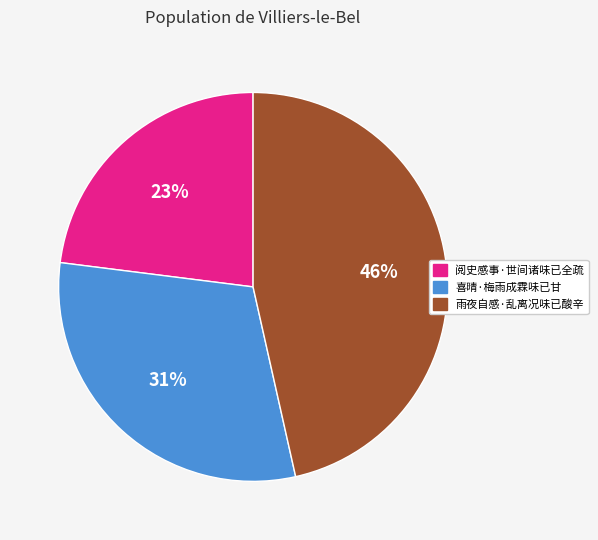

The 阅史感事·世间诸味已全疏 slice represents 34% of the pie. True or false?

False